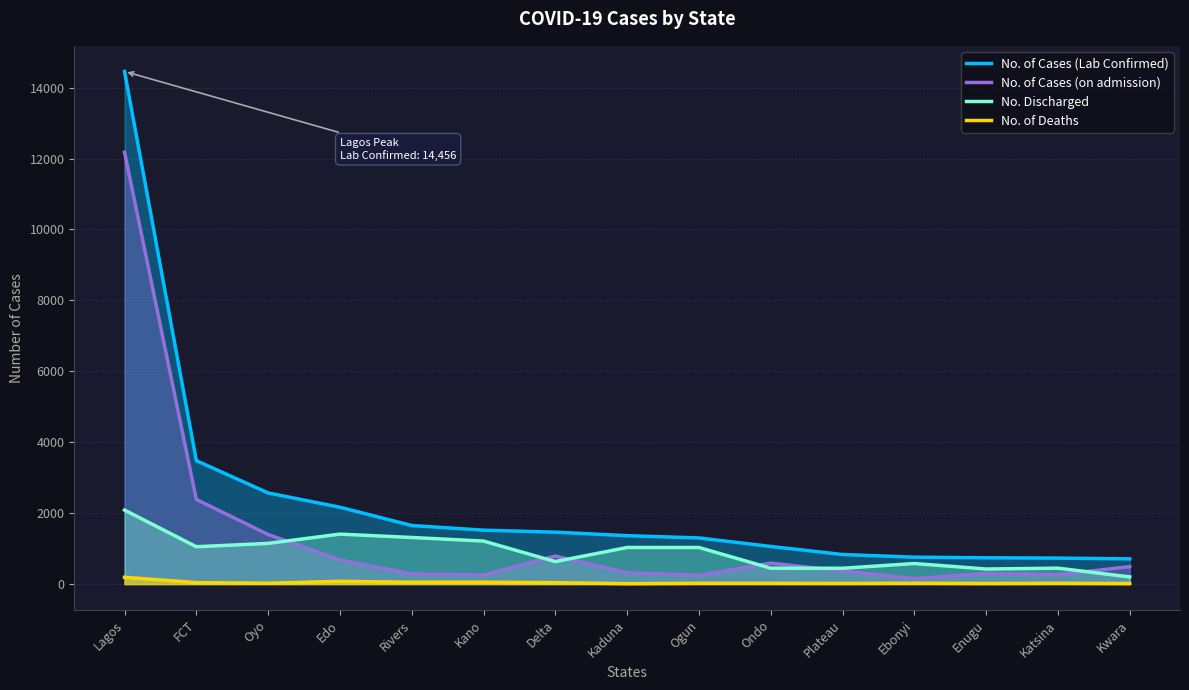

True or false: No. Discharged has more than 0 points higher than both neighbors.

True